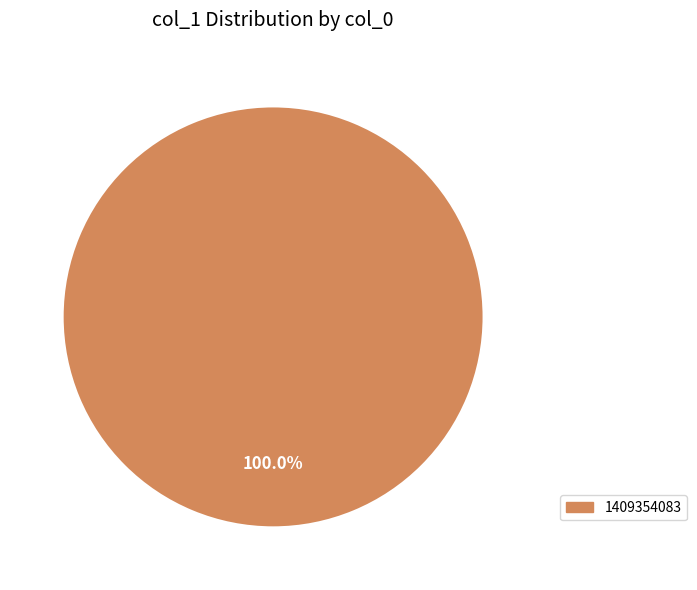

How many segments does this pie chart have?

1